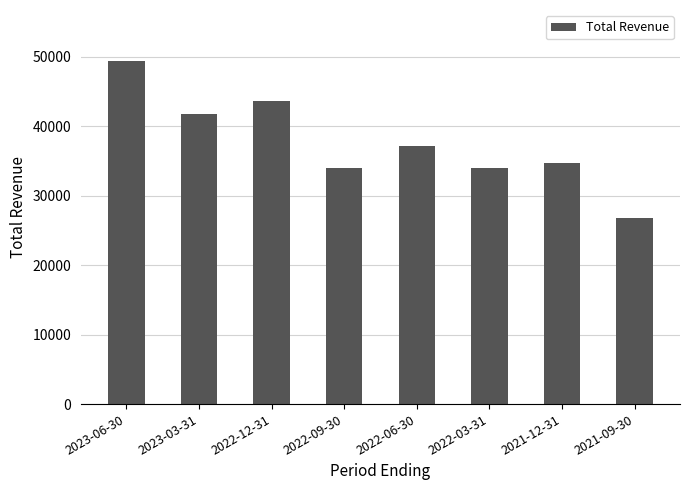

What is the smallest value displayed?

26700